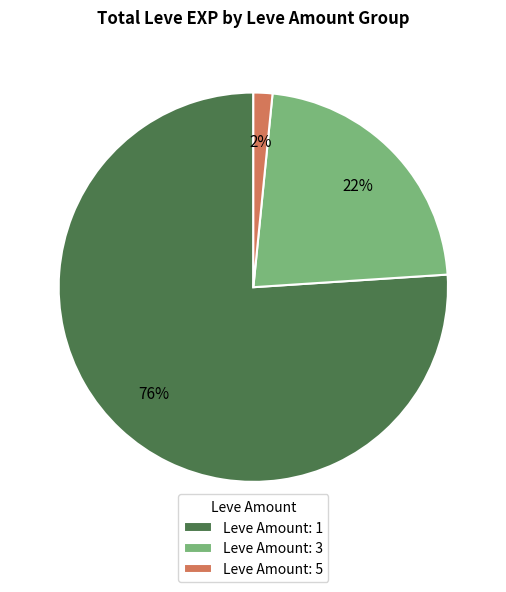

Which slice is the largest?

Leve Amount: 1